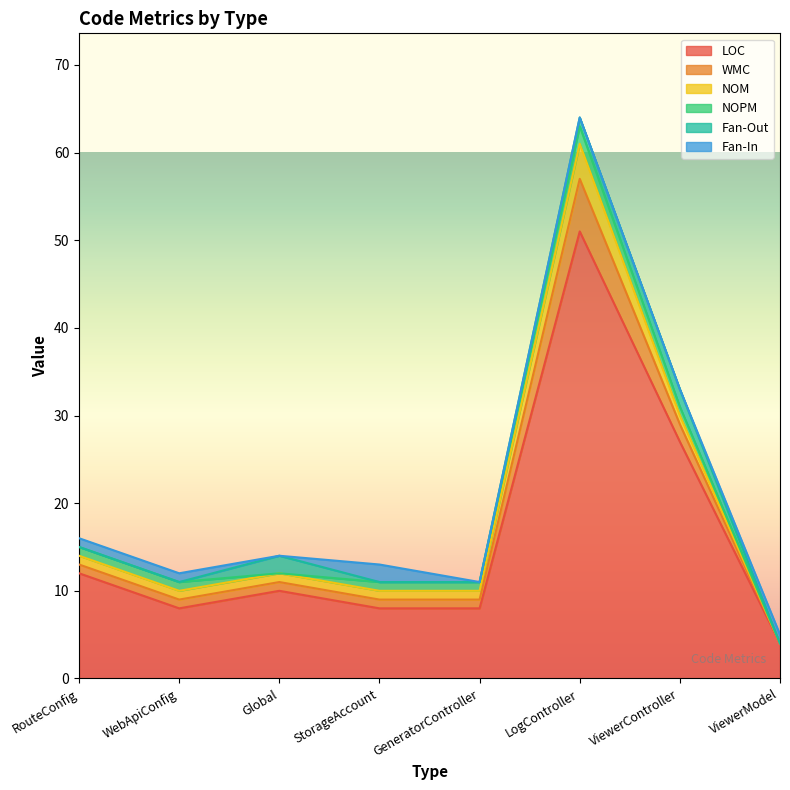

Which category has the lowest value in the Fan-Out series?

RouteConfig